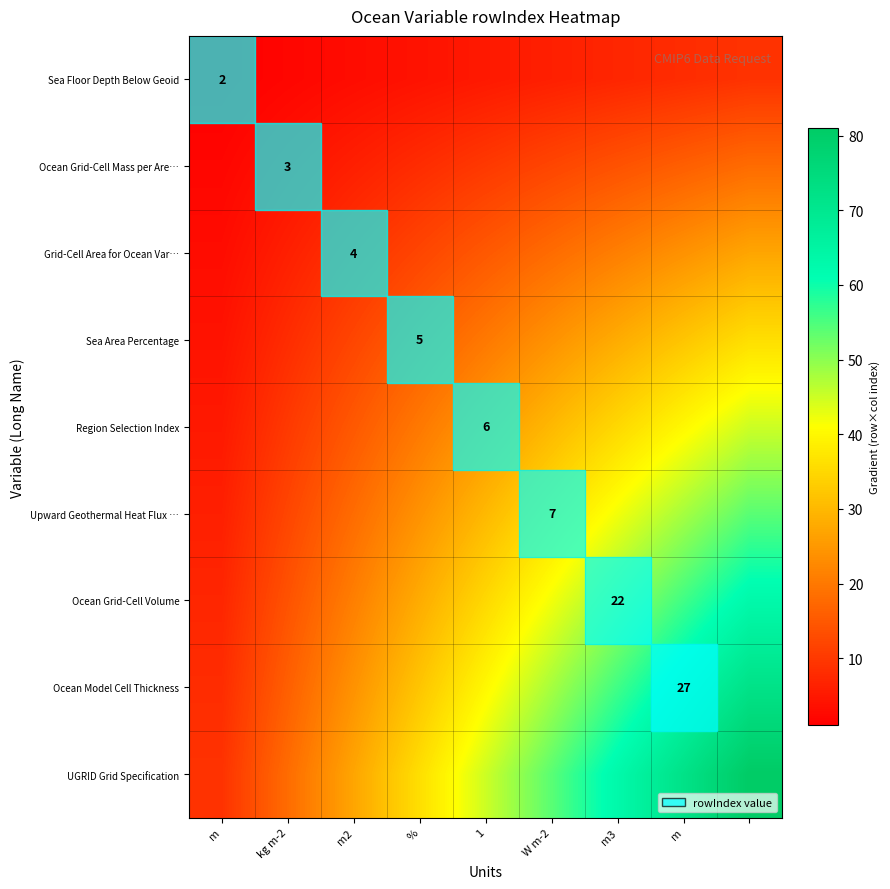

The Sea Area Percentage series shows 20 at 1. True or false?

True